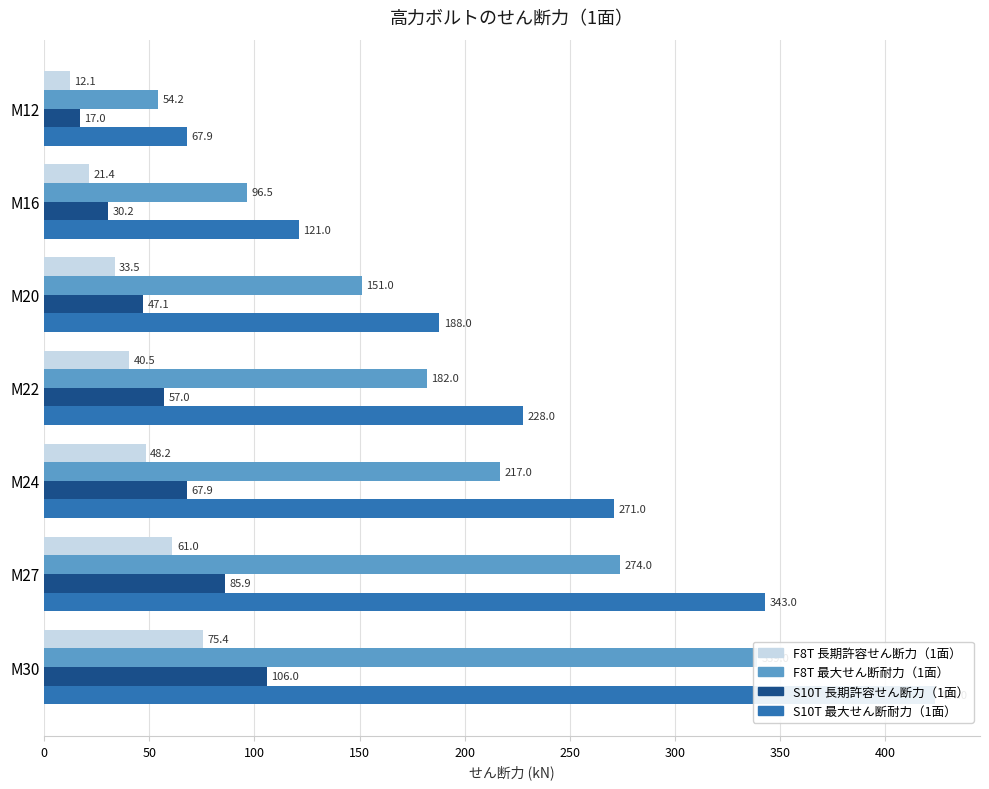

Which series has the largest total across all categories?

S10T 最大せん断耐力（1面）